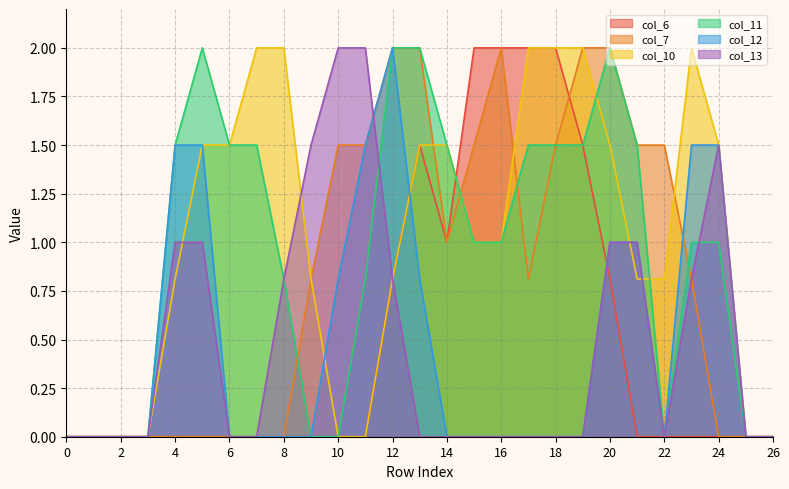

Between 8 and 5, which is larger?

8